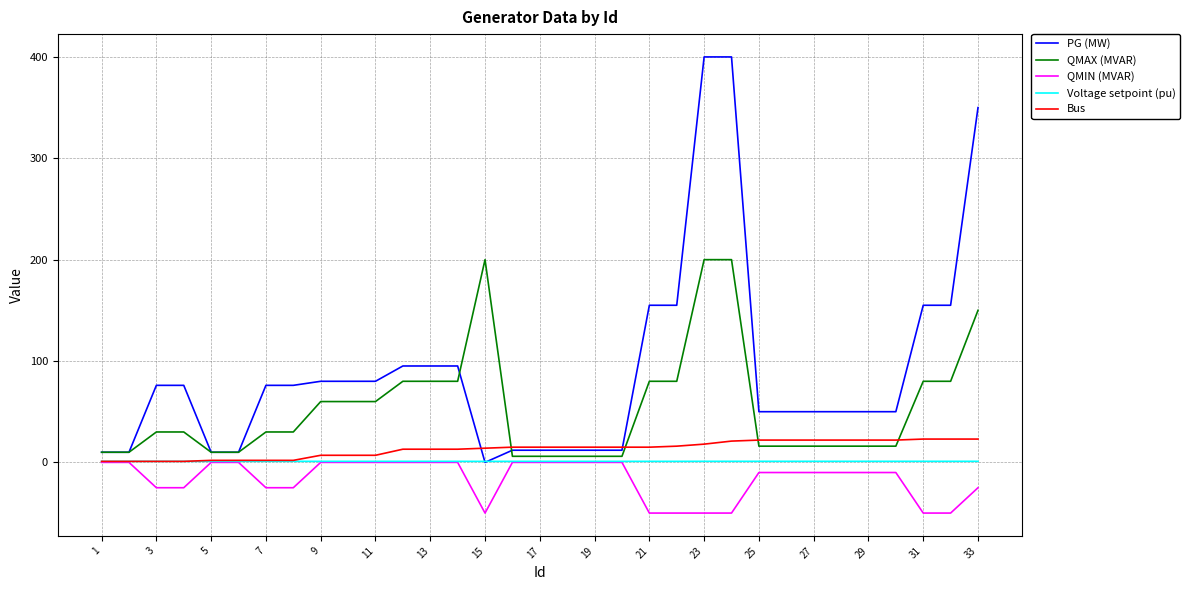

What is the difference between the maximum and minimum values in the QMIN (MVAR) series?

50.0